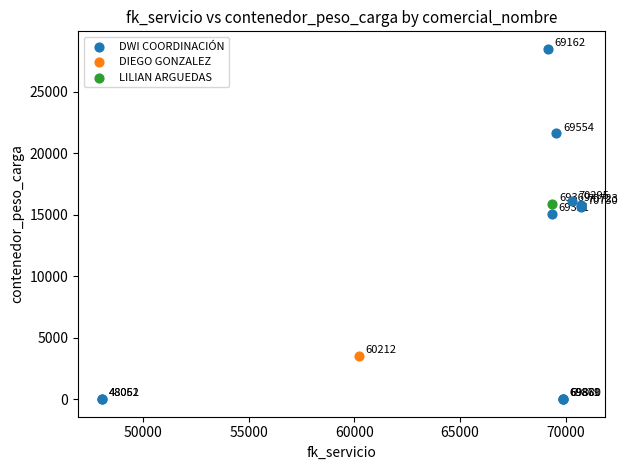

What are all the series names shown in the legend?

DWI COORDINACIÓN, DIEGO GONZALEZ, LILIAN ARGUEDAS